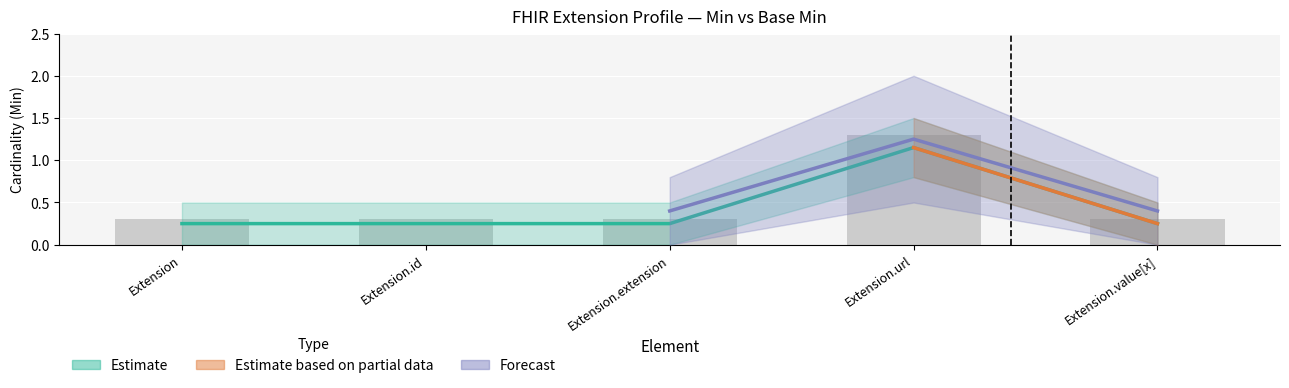

Rank the series by their maximum value, from lowest to highest.

Base Min, Min